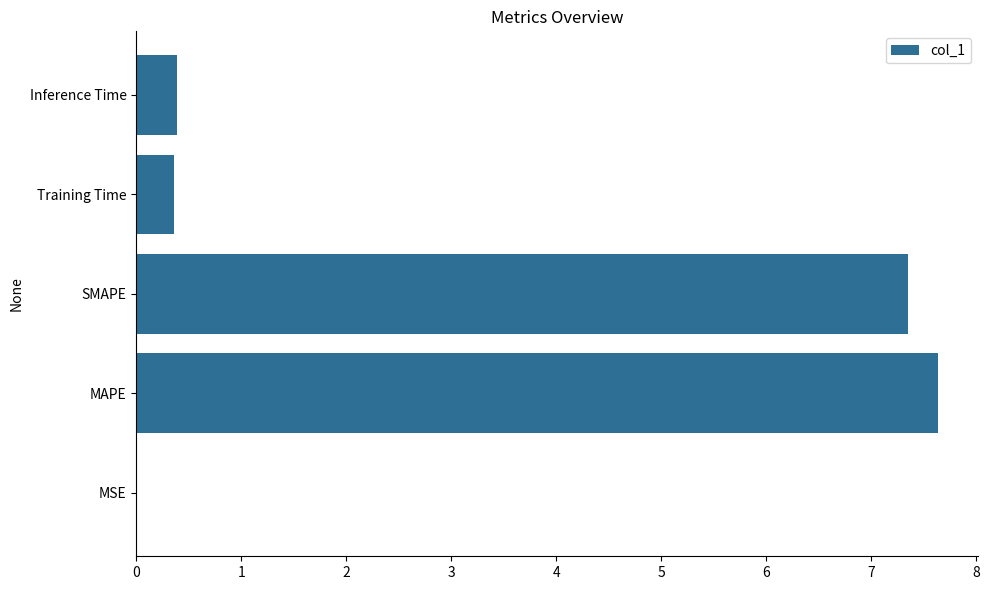

The chart shows a value of 0.0 at MSE. True or false?

True